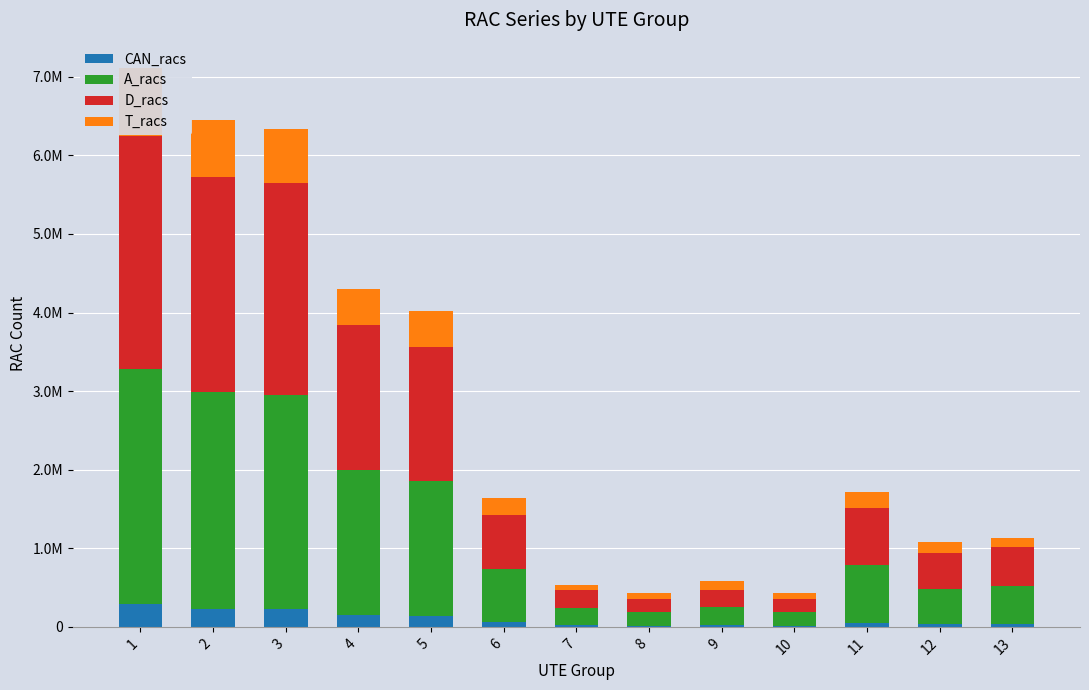

Which category has the lowest value across all series?

8